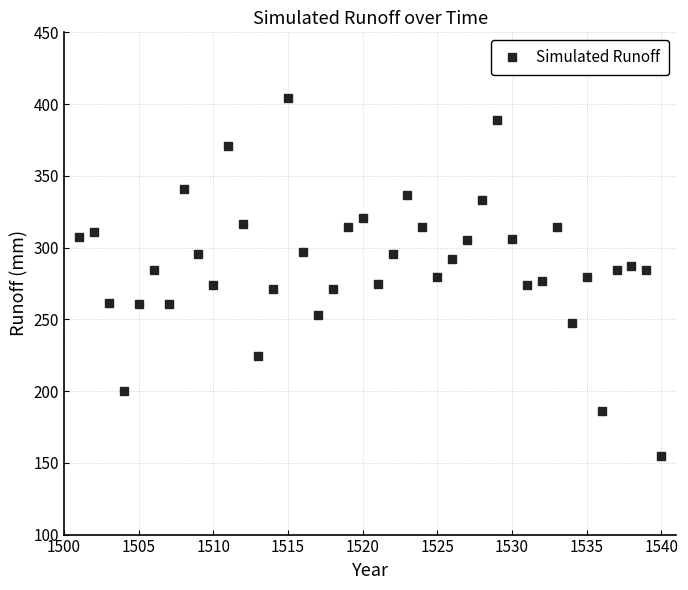

What is the difference between the maximum and second lowest values?

217.9